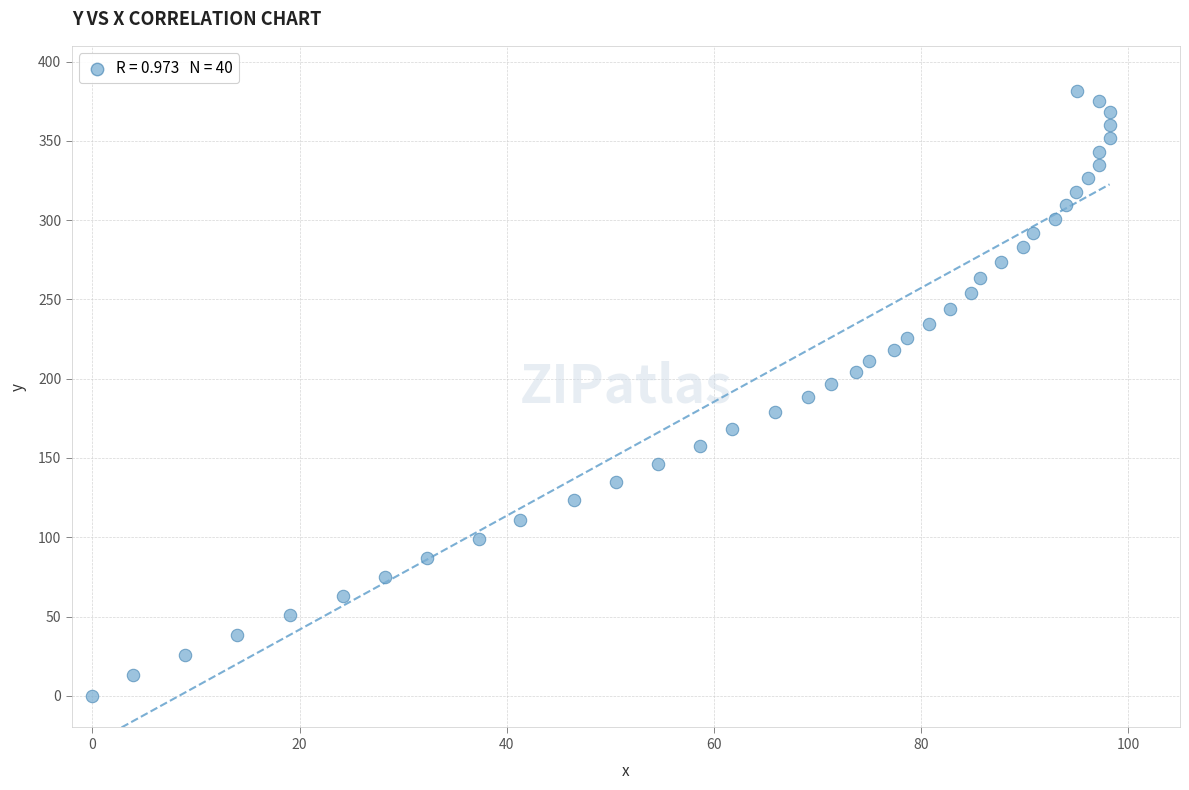

What is the range of Y values (max minus min)?

381.6